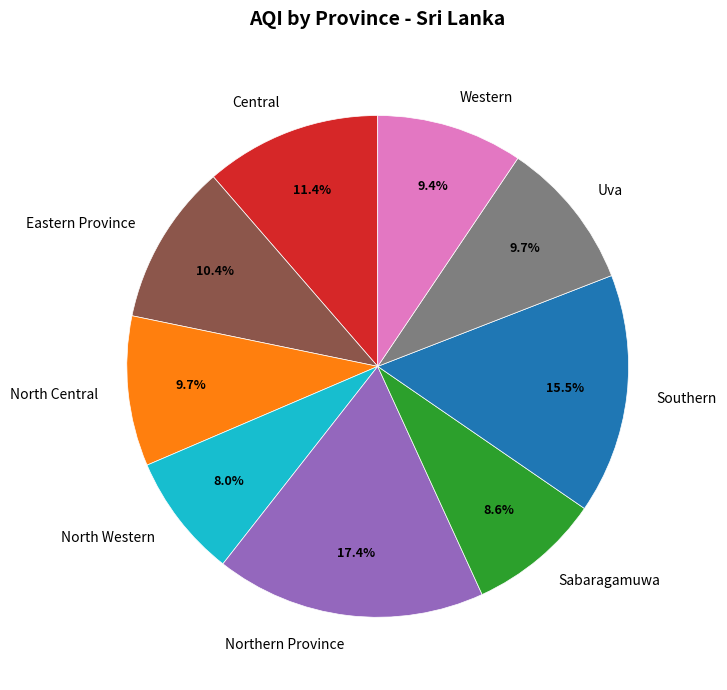

Is the sum of Uva and Central greater than half?

No